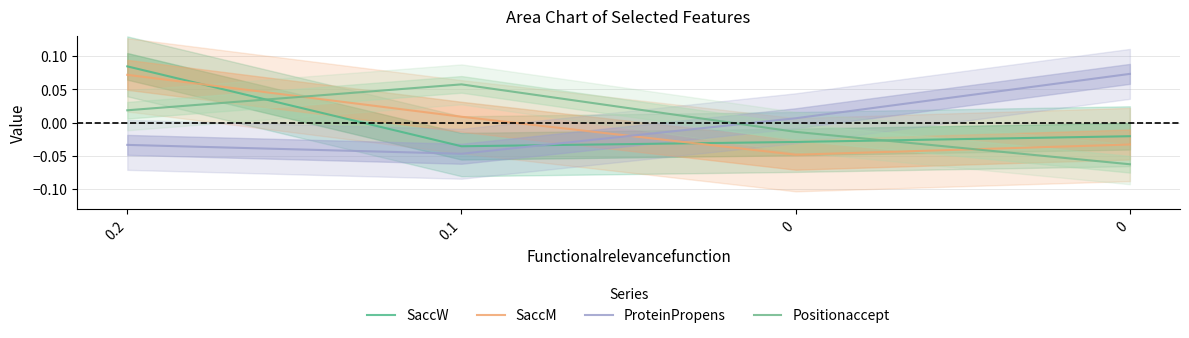

List the series in order of their peak value, lowest first.

Positionaccept, SaccM, ProteinPropens, SaccW